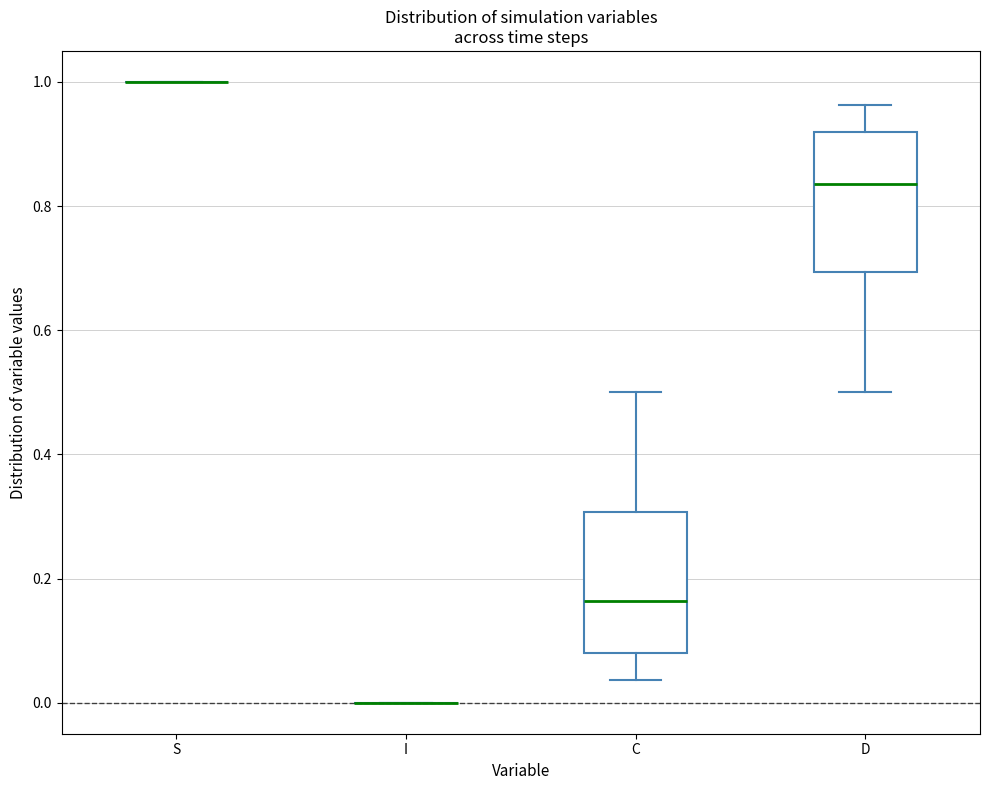

Reading left to right, transcribe this box plot: for each box, give where its median line is, the range the box spans, and where its two whiskers end, as read against the y-axis. The values are not printed on the chart, so give them approximately, as read against the axis.

S: box collapsed to a line at 1.00, whiskers 1.00 to 1.00
I: box collapsed to a line at 0.00, whiskers 0.00 to 0.00
C: median 0.16, box 0.08 to 0.30, whiskers 0.04 to 0.50
D: median 0.84, box 0.70 to 0.92, whiskers 0.50 to 0.96